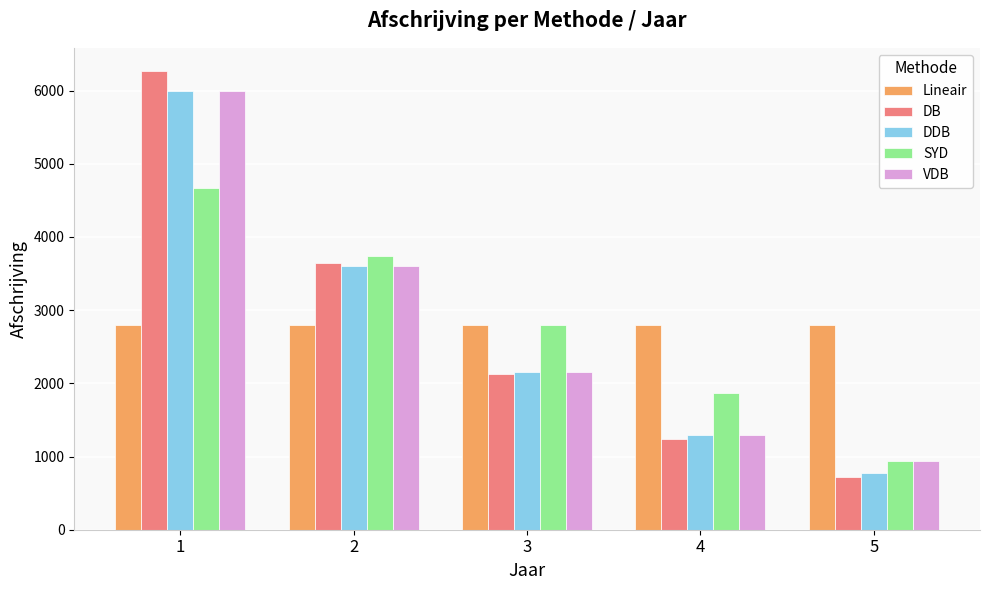

What is the total value across all series at 2?

17382.5